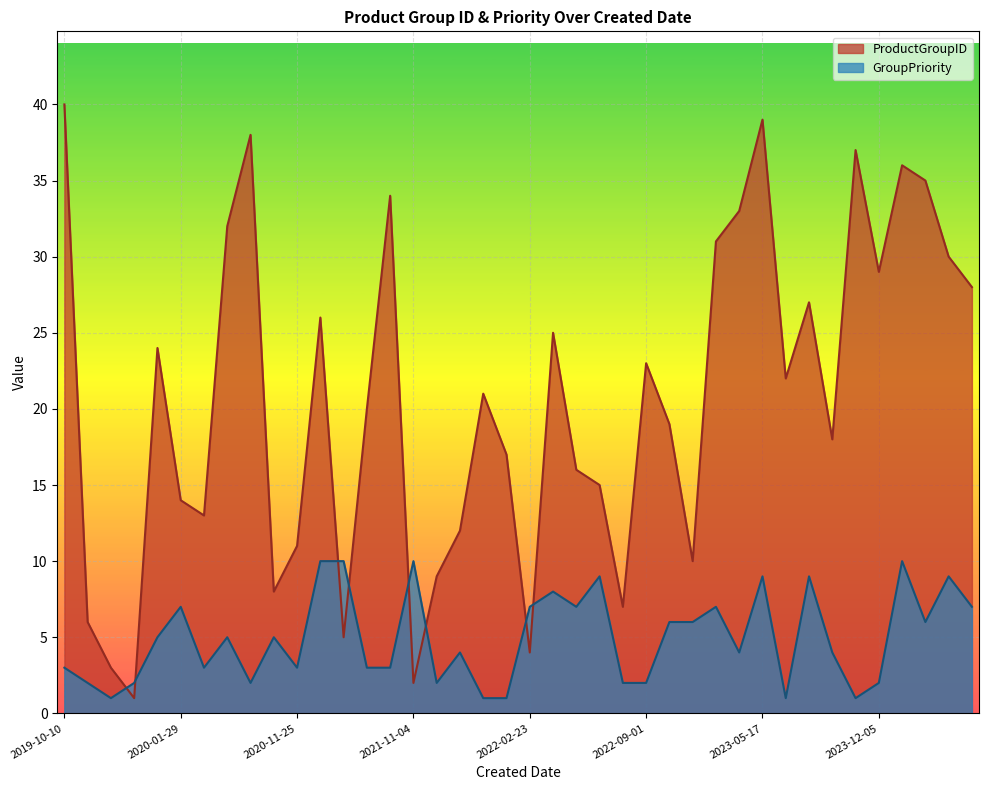

How many values in the GroupPriority series exceed 5?

17